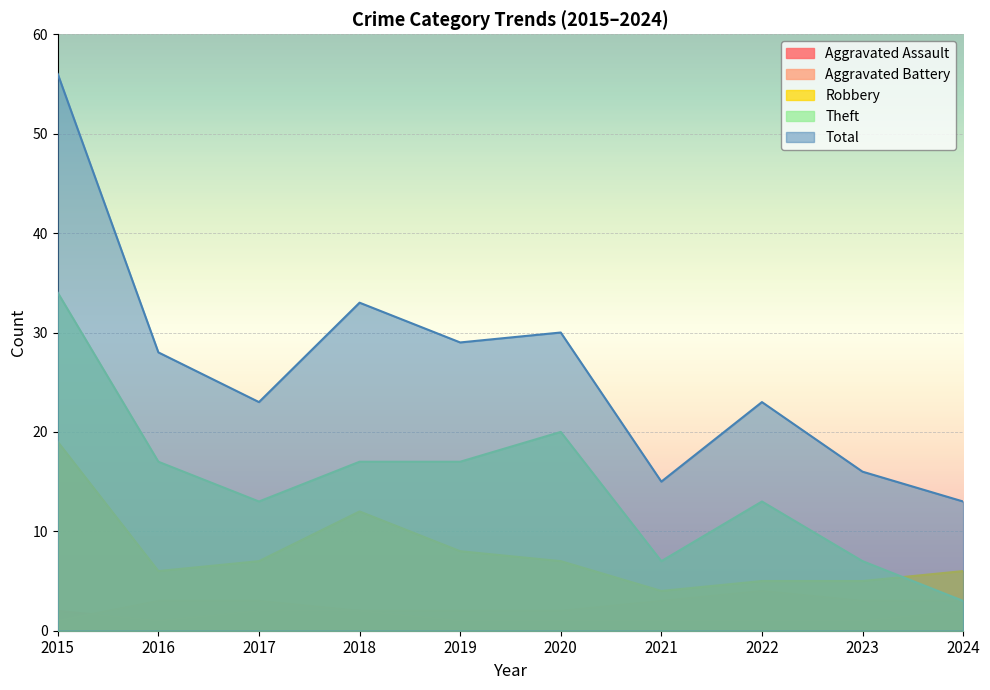

What is the value of the Aggravated Assault point at the 6th from the left?

1